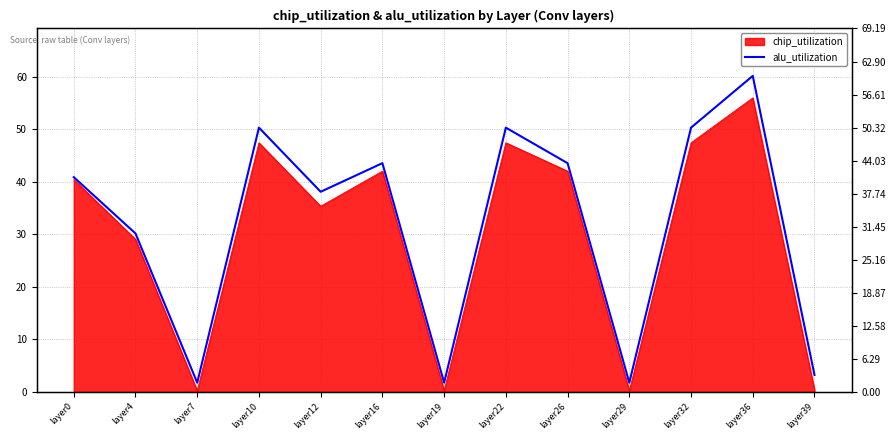

The value at layer22 is 50.3. True or false?

True